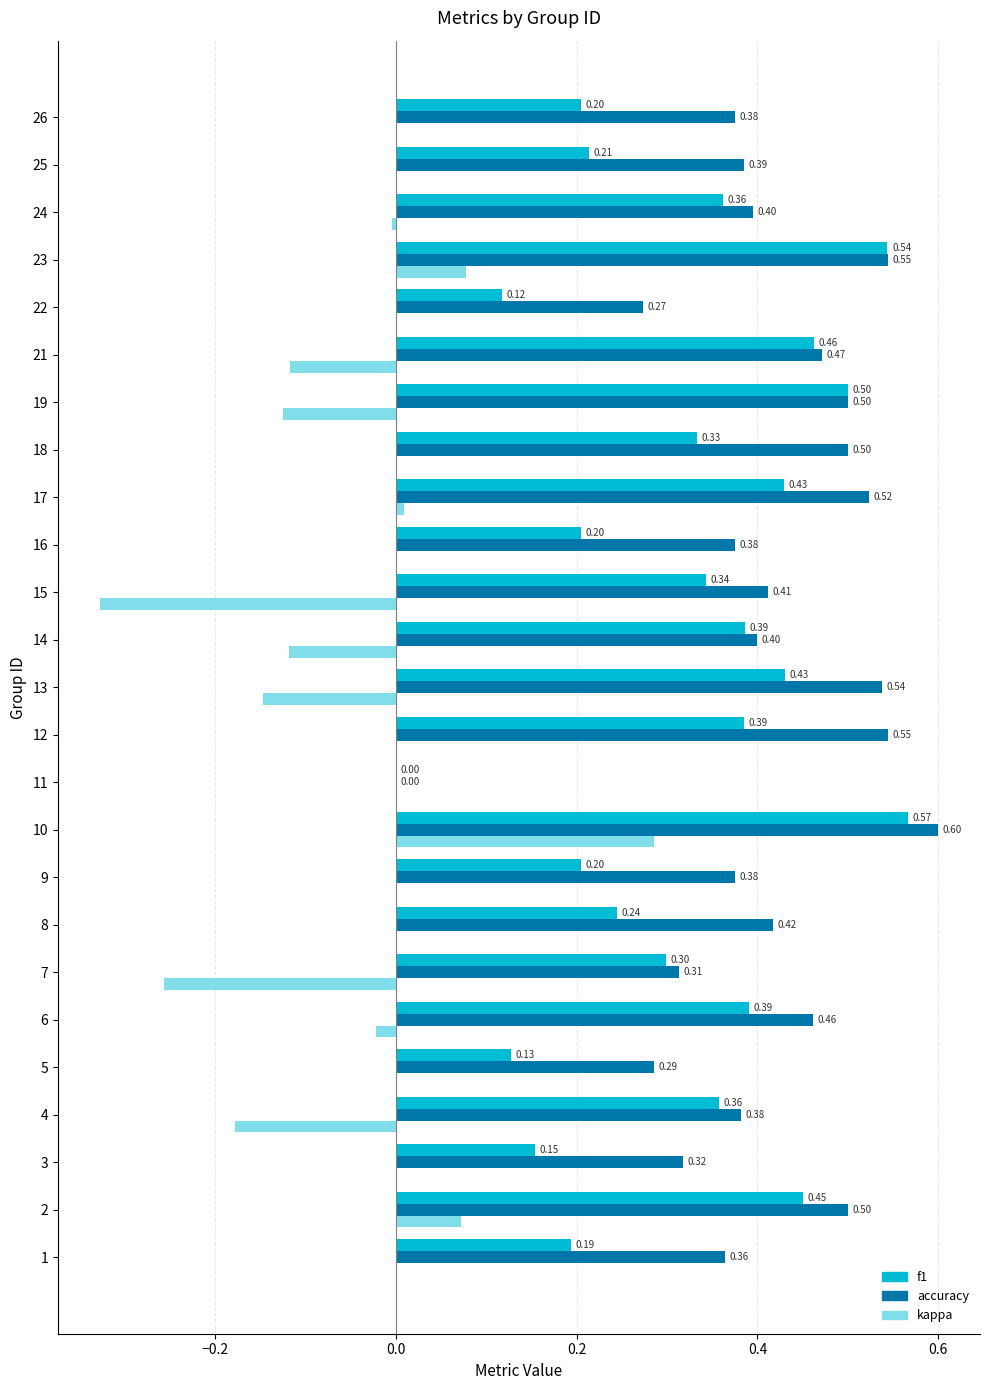

How many values in f1 are above zero?

24